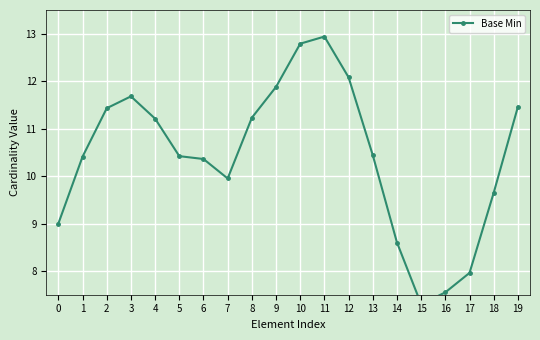

Reading left to right, list all the values displayed in this chart.

9.0	10.4	11.4	11.7	11.2	10.4	10.4	9.9	11.2	11.9	12.8	12.9	12.1	10.4	8.6	7.3	7.5	8.0	9.7	11.5